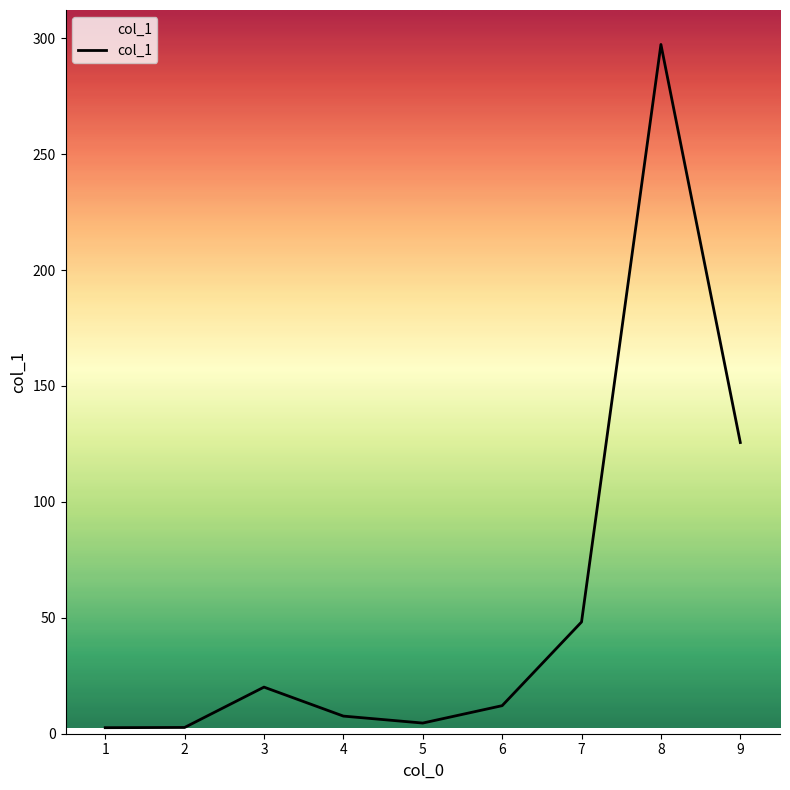

Reading right to left, extract all data points from this chart.

125.6	297.3	48.2	12.1	4.6	7.6	20.1	2.7	2.6